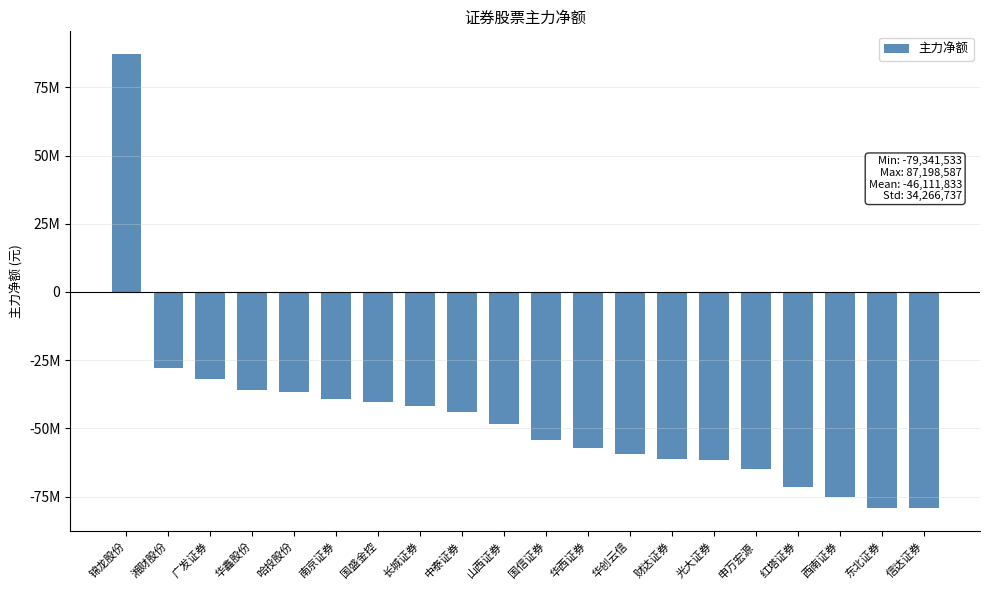

What is the maximum value shown in the chart?

87198587